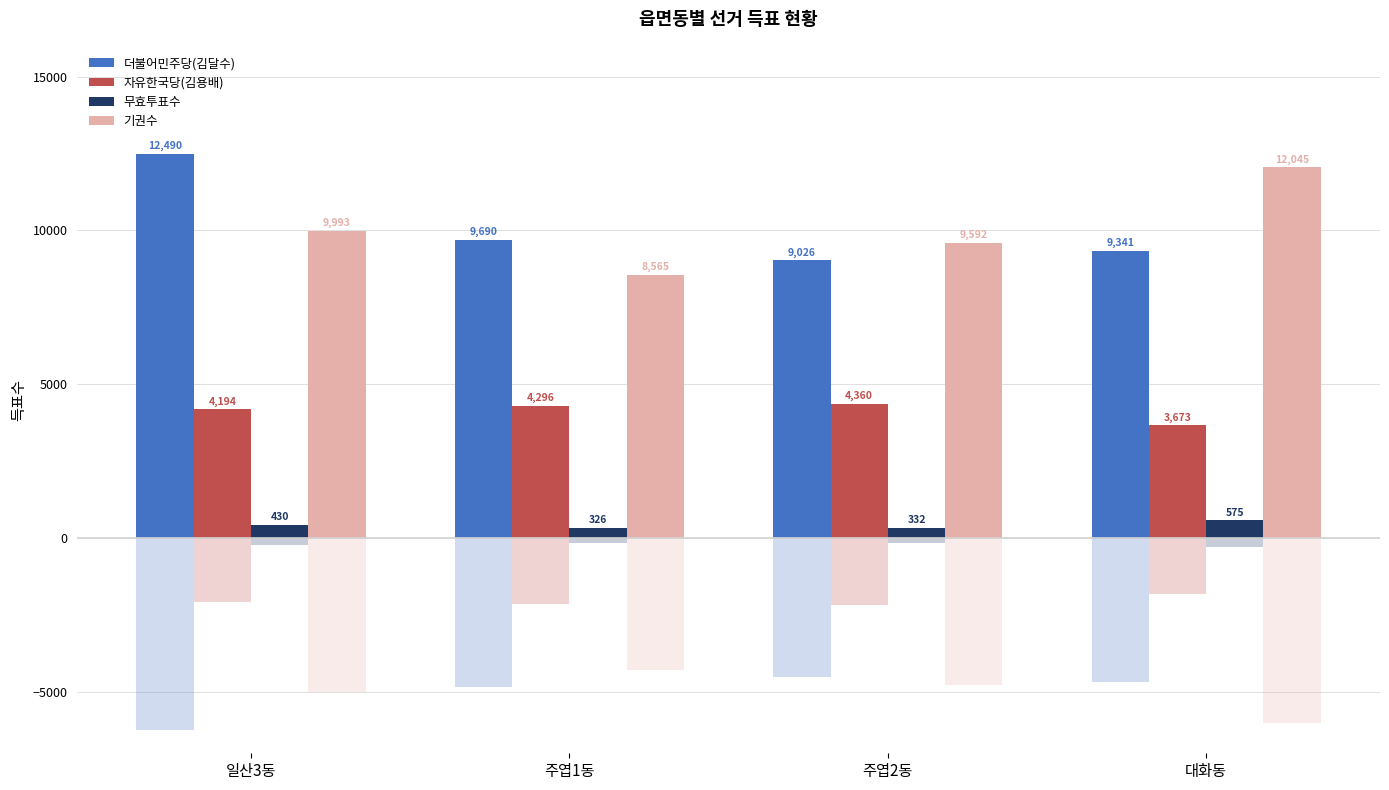

Count the 기권수 values in the range 9592 to 12045.

3